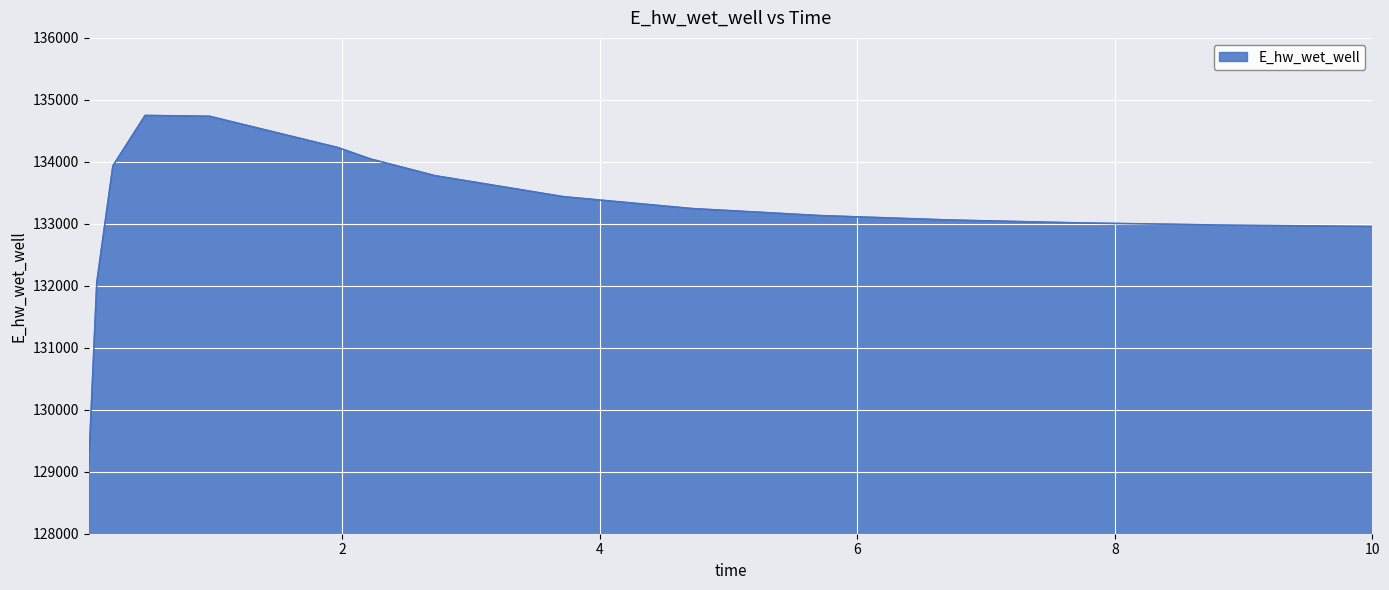

What is the smallest value displayed?

129115.1